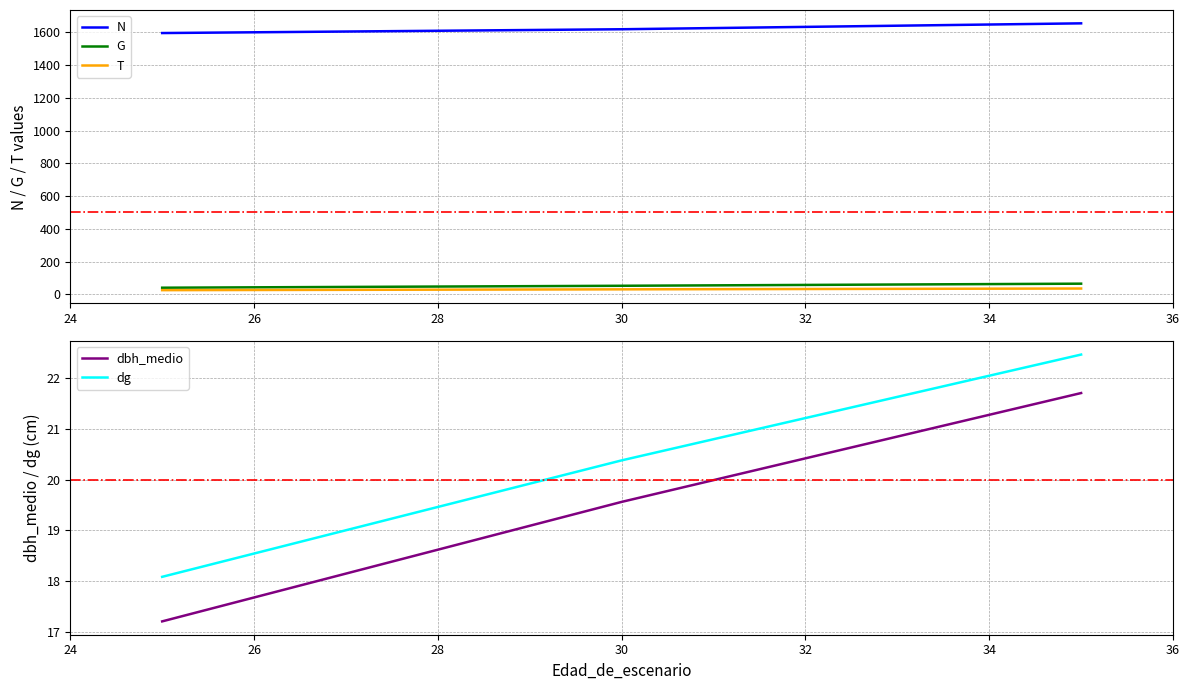

What is the maximum value for G?

65.6